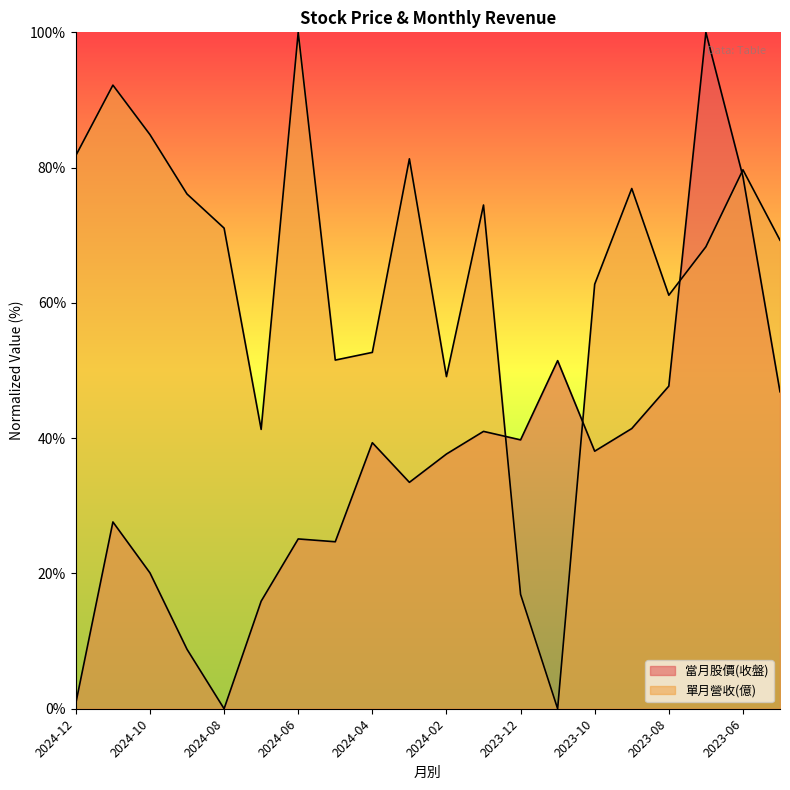

How many values in the 當月股價(收盤) series exceed 0?

19